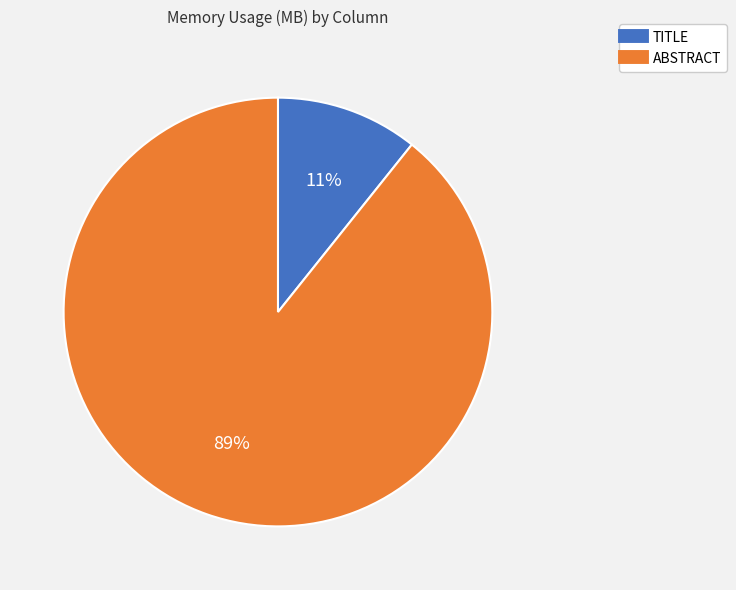

How many slices are in this pie chart?

2